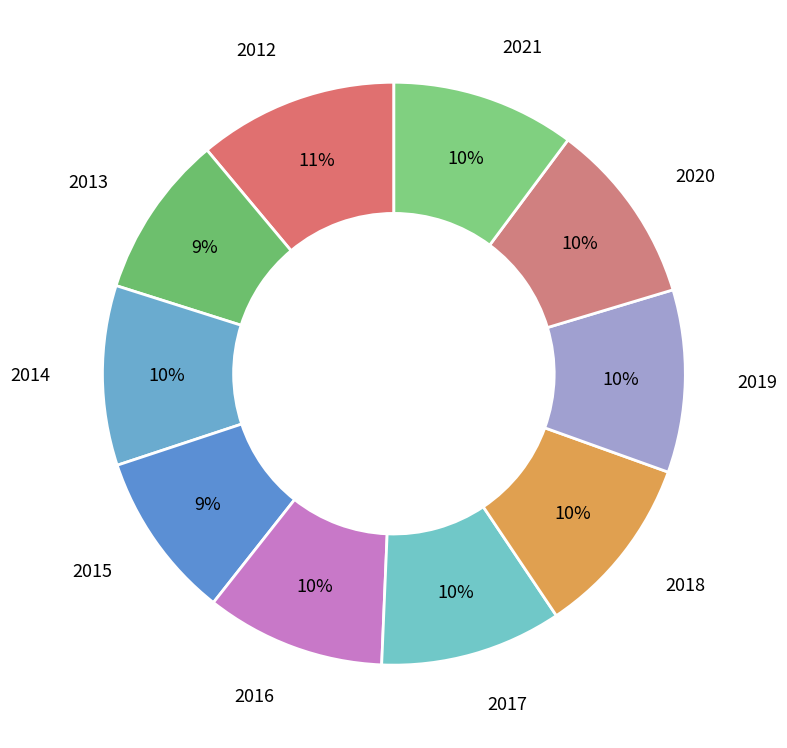

Which category has the smallest portion of the pie?

2013